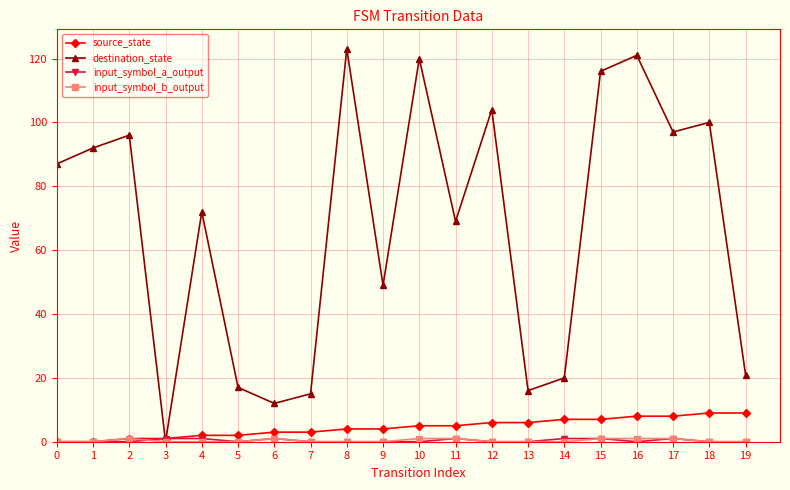

The source_state series shows 10 at 13. True or false?

False